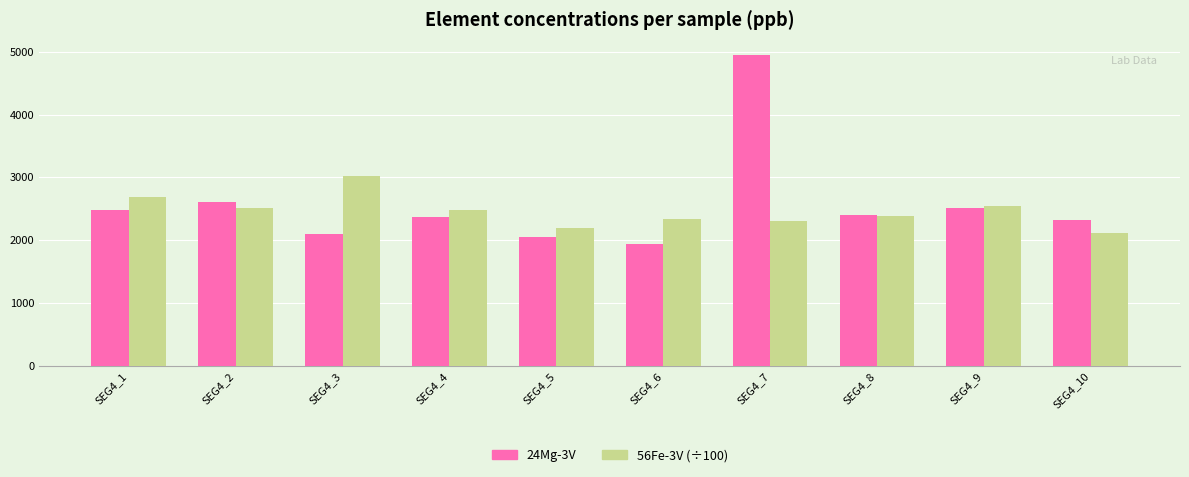

At which category is the sum across all series the highest?

SEG4_7